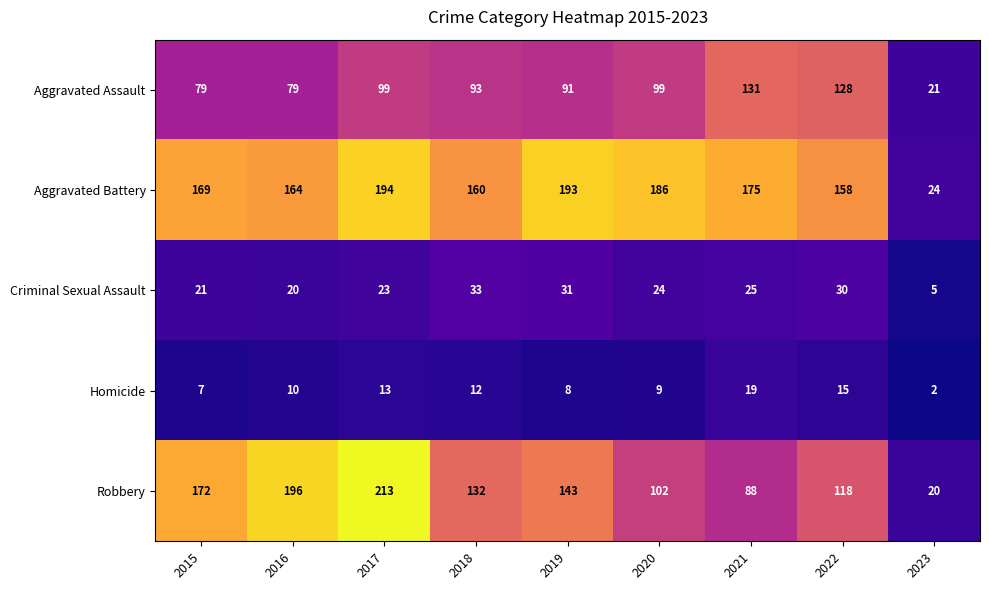

Which series has the largest total across all categories?

Aggravated Battery